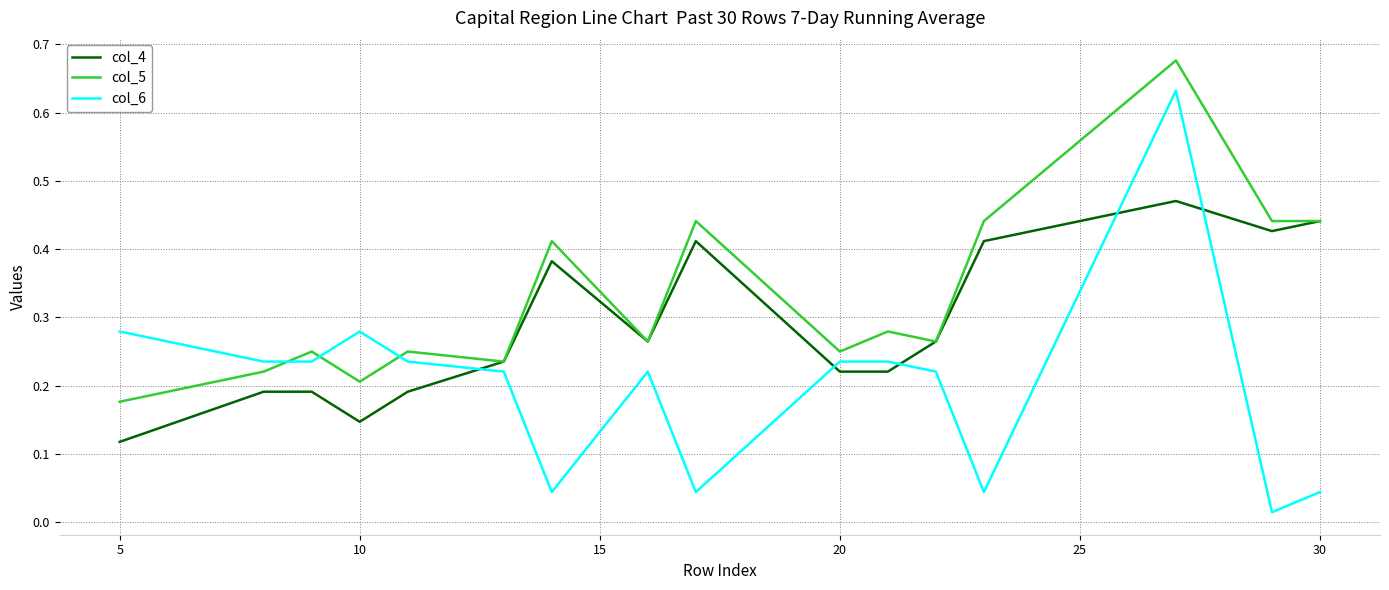

True or false: col_4 and col_6 cross at least once.

True